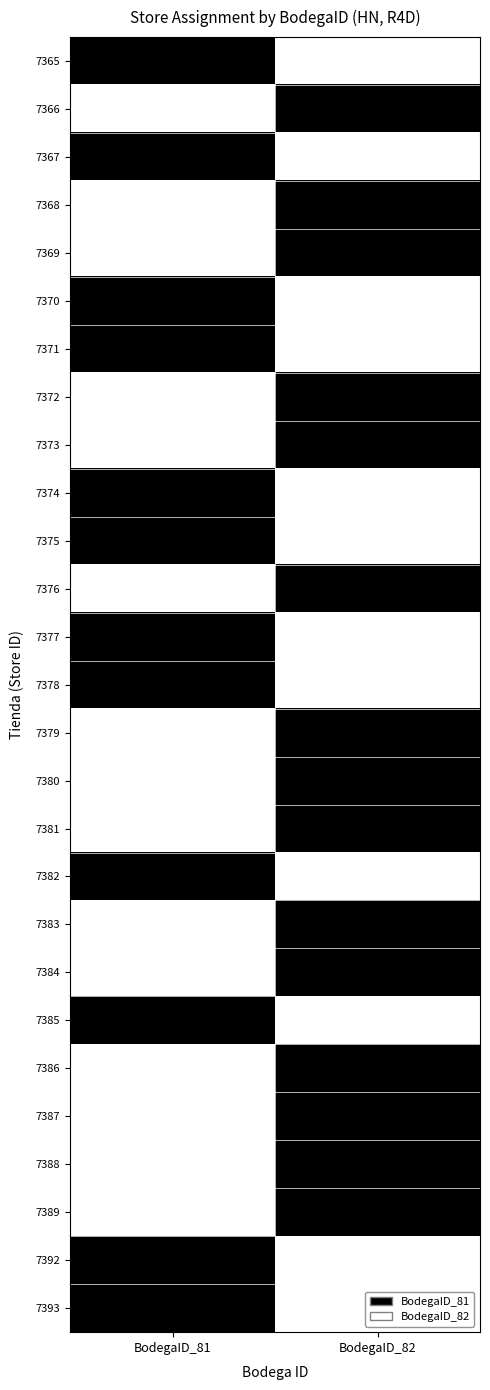

How many data points does each series have?

2